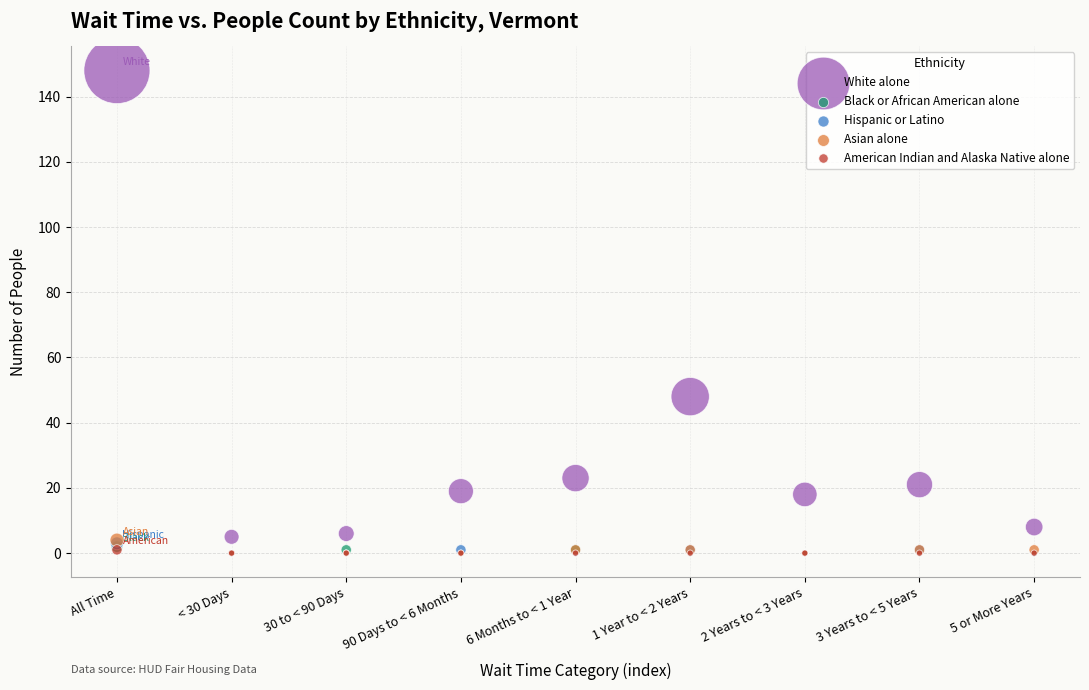

What are all the series names shown in the legend?

White alone, Black or African American alone, Hispanic or Latino, Asian alone, American Indian and Alaska Native alone